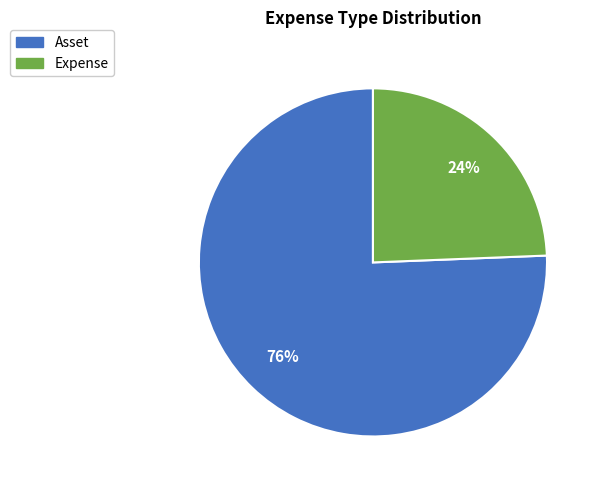

How many segments does this pie chart have?

2